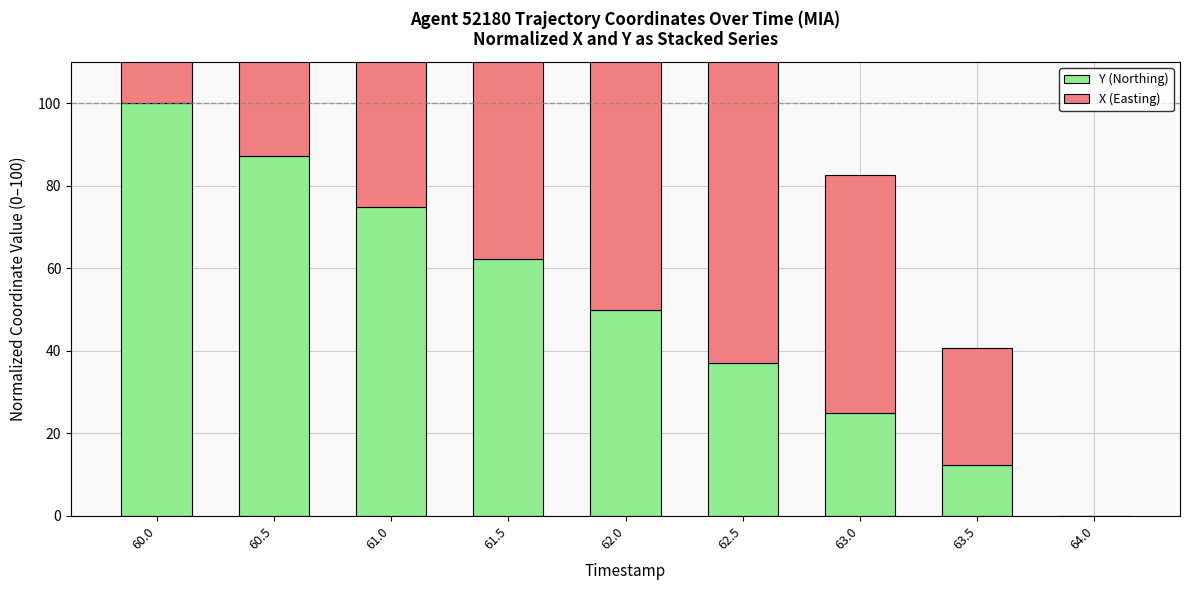

At which category is the sum across all series the highest?

61.0